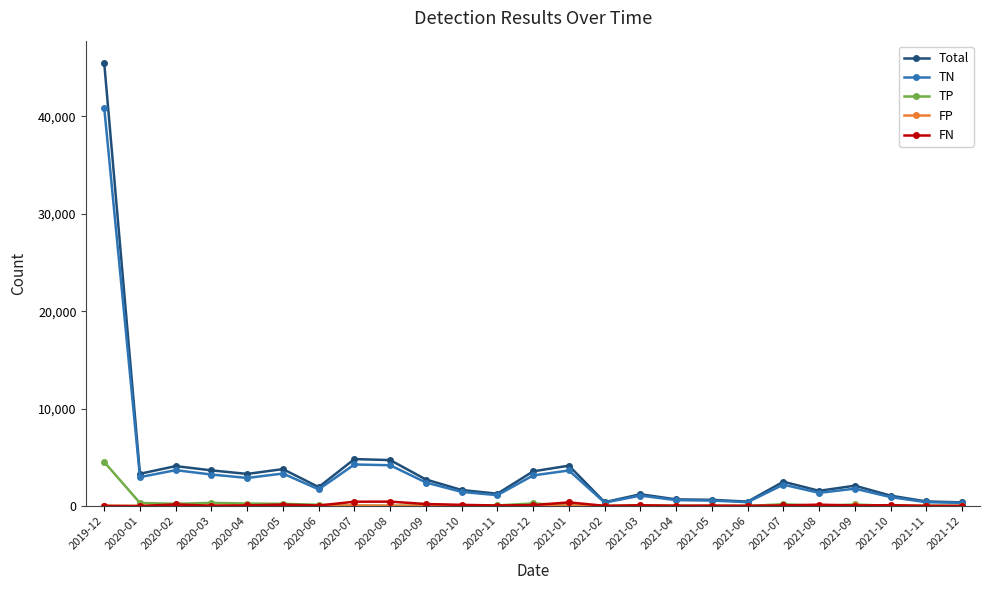

How many lines are shown in the chart?

5